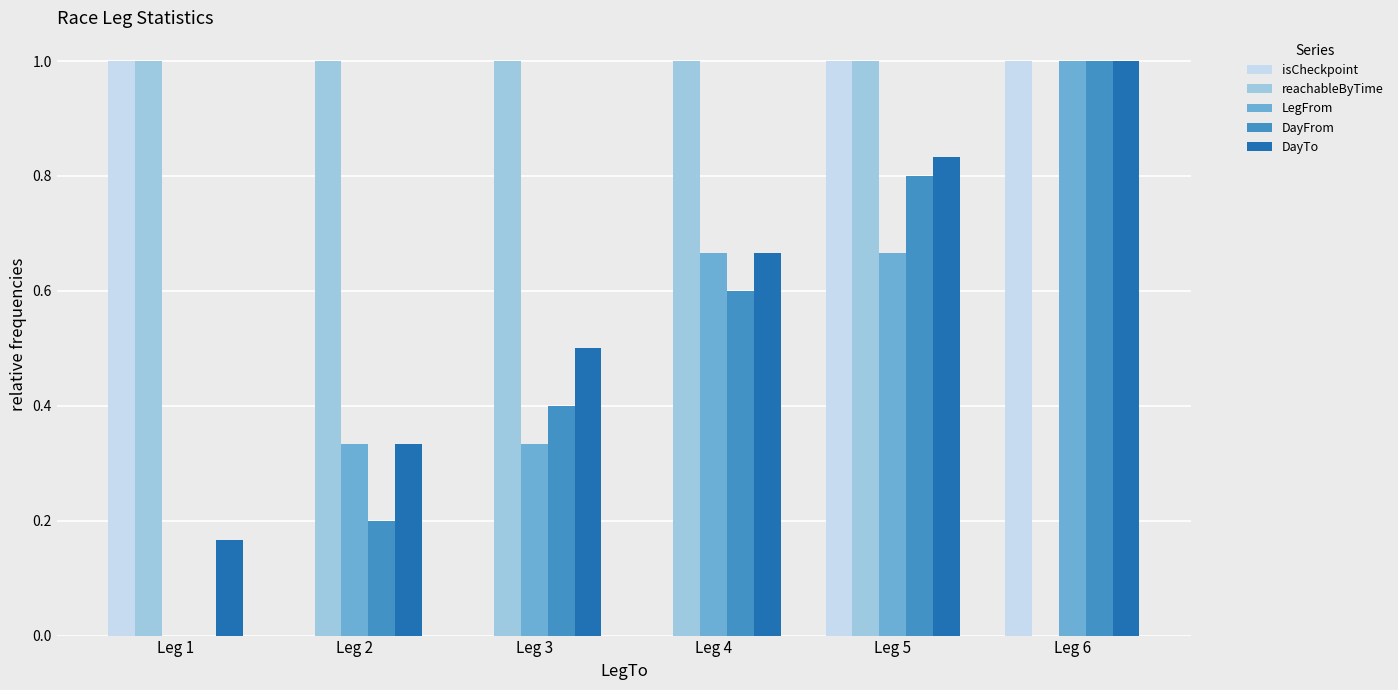

What is the average value of the LegFrom series?

0.5